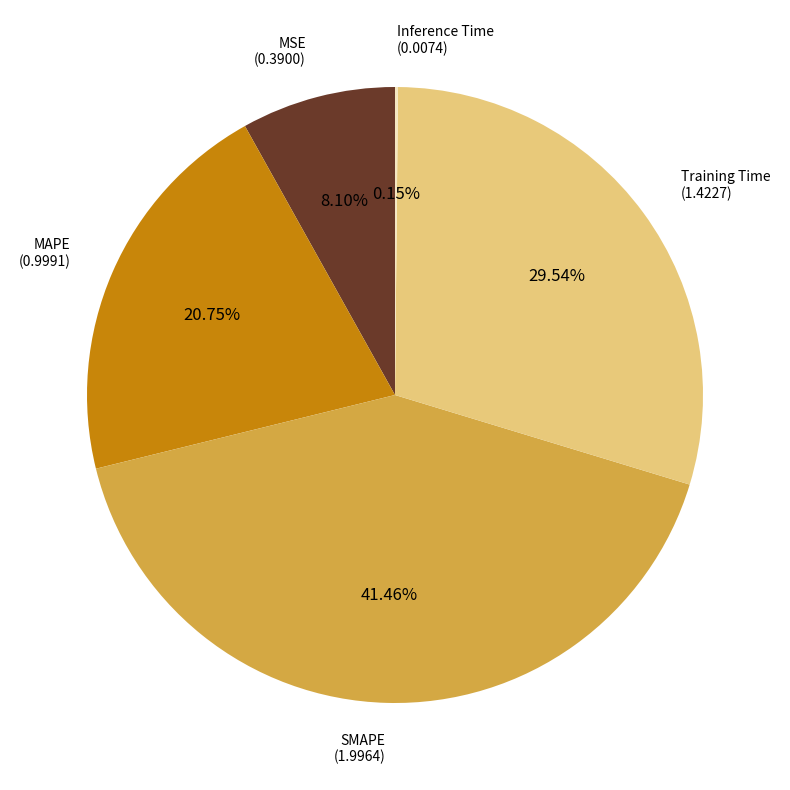

Is there a majority slice in this chart?

No